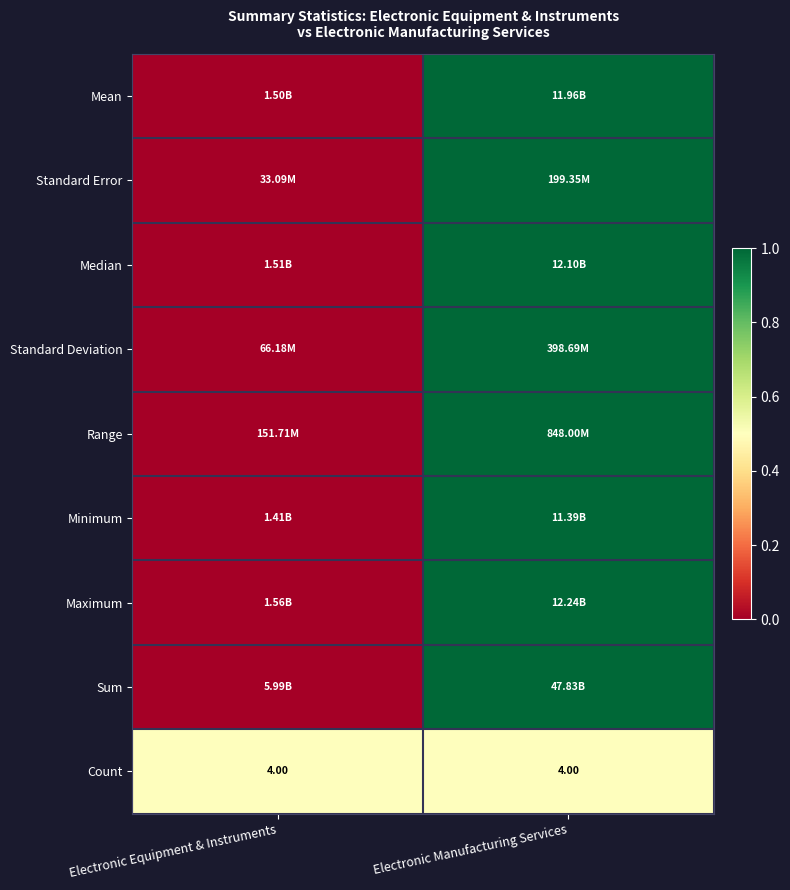

What is the total value across all series at Electronic Manufacturing Services?

8.5